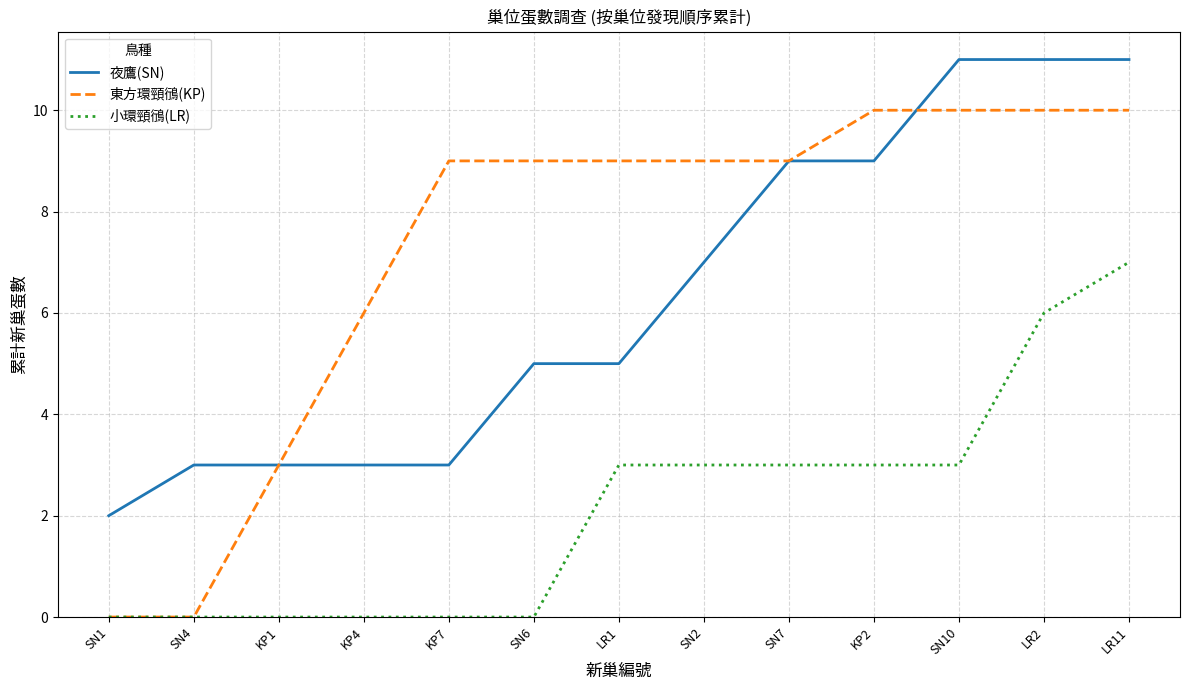

What is the sum of all 夜鷹(SN) values?

82